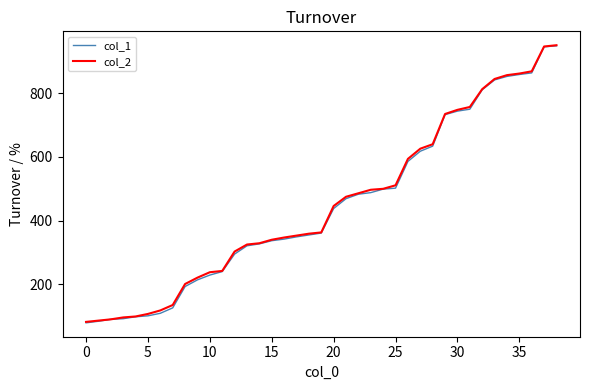

What is the greatest value displayed?

951